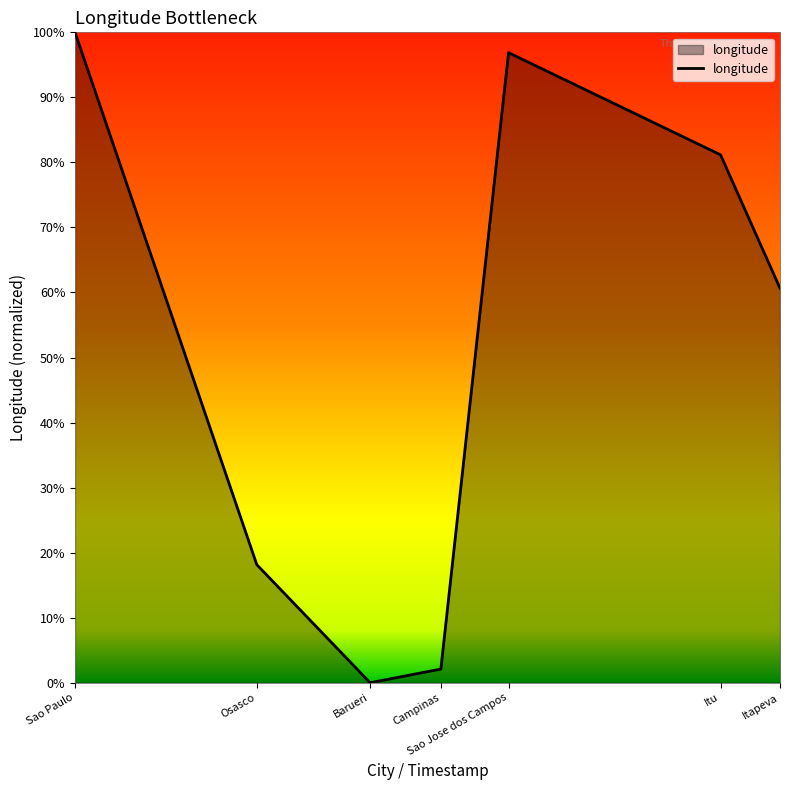

At which category does the chart reach its minimum across all series?

Barueri